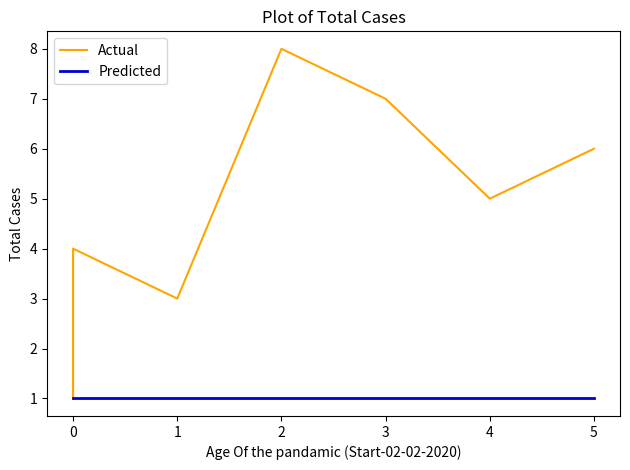

How many interior local valleys does the Actual series have?

2